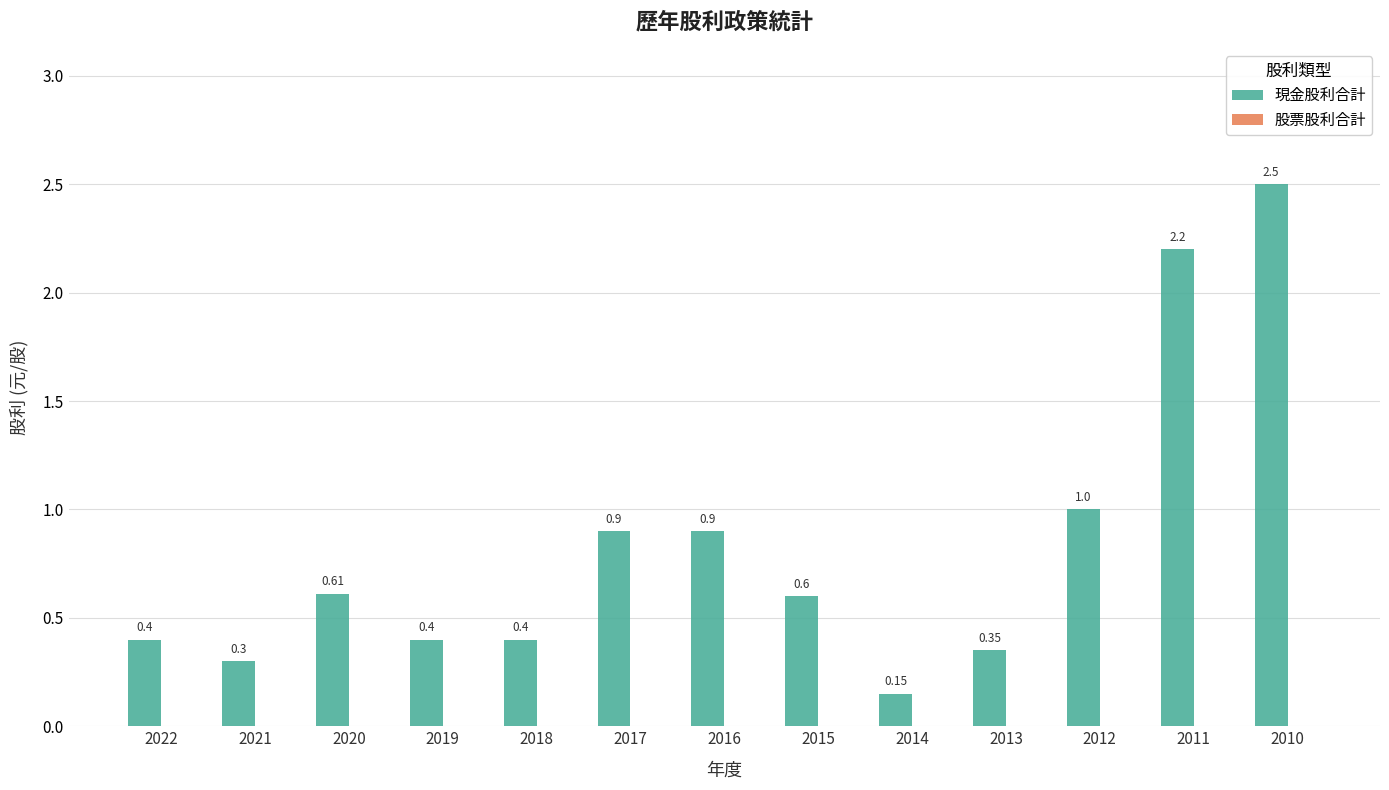

What is the difference between the maximum and second lowest values?

2.2